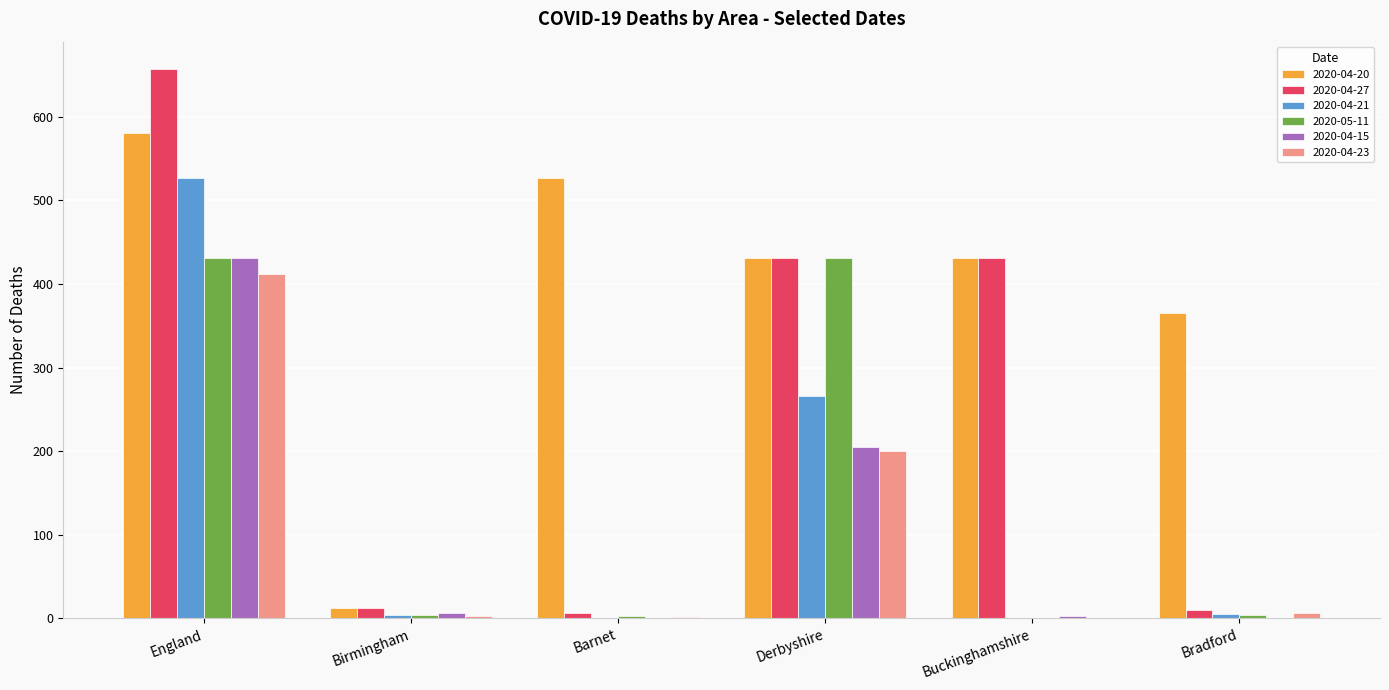

At which category is the sum across all series the highest?

England